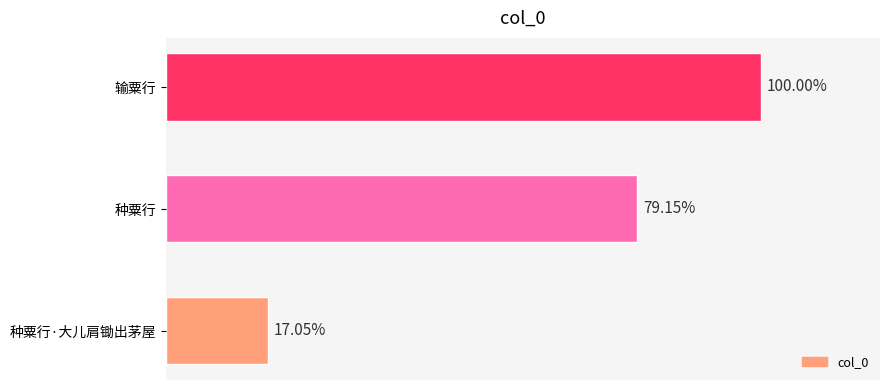

Does the chart contain any negative values?

No